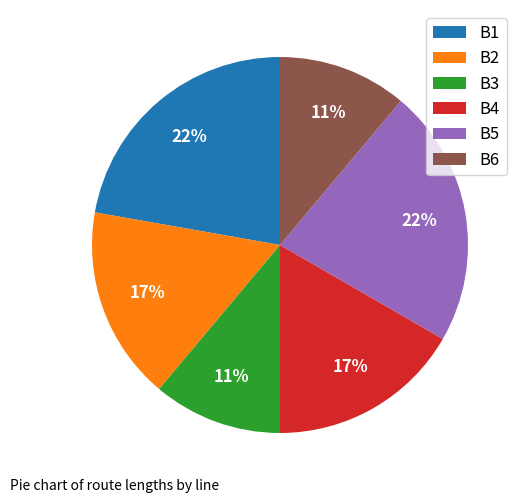

True or false: B4 accounts for 28% of the total.

False